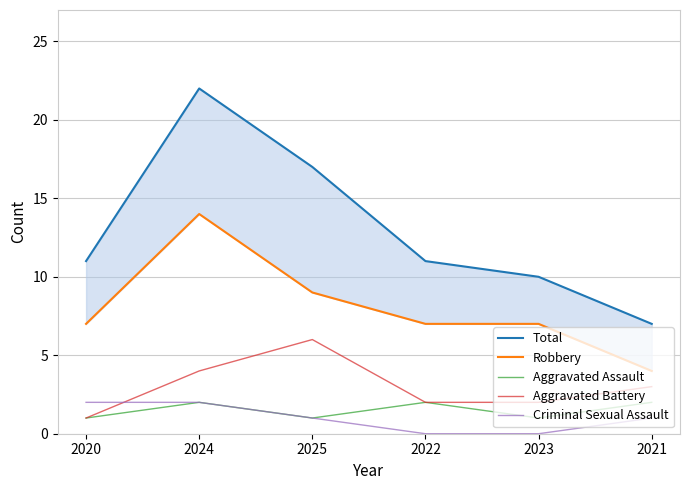

True or false: Aggravated Battery and Total intersect in this chart.

False